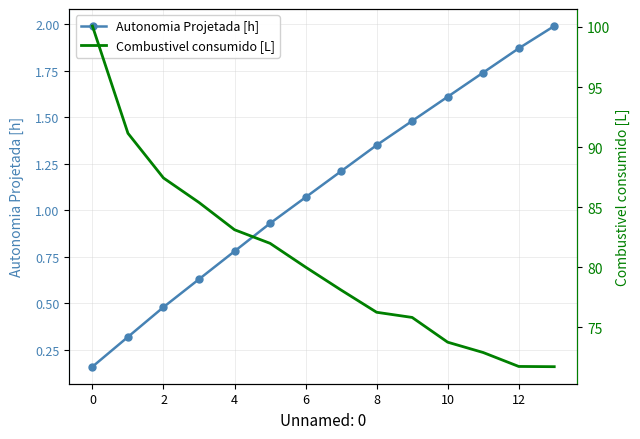

What is the label of the 3rd point from the left?

2